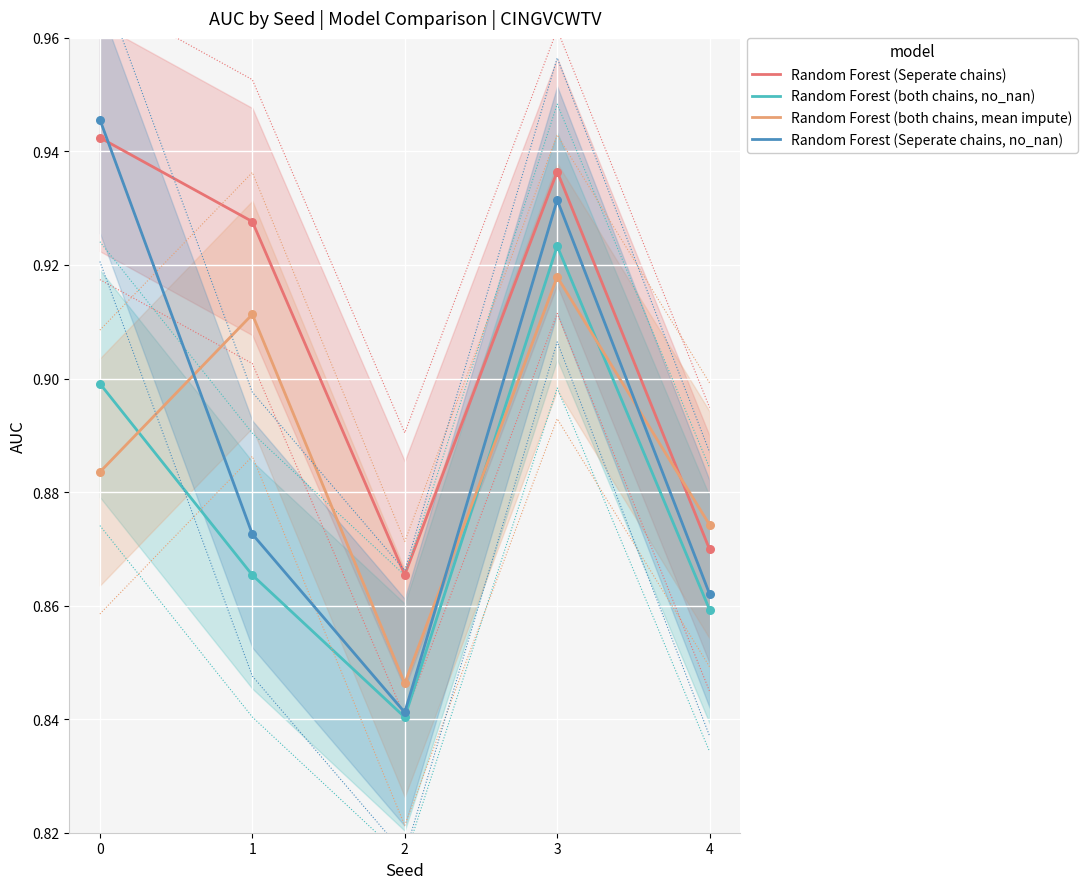

Which series has the largest total across all categories?

Random Forest (Seperate chains)